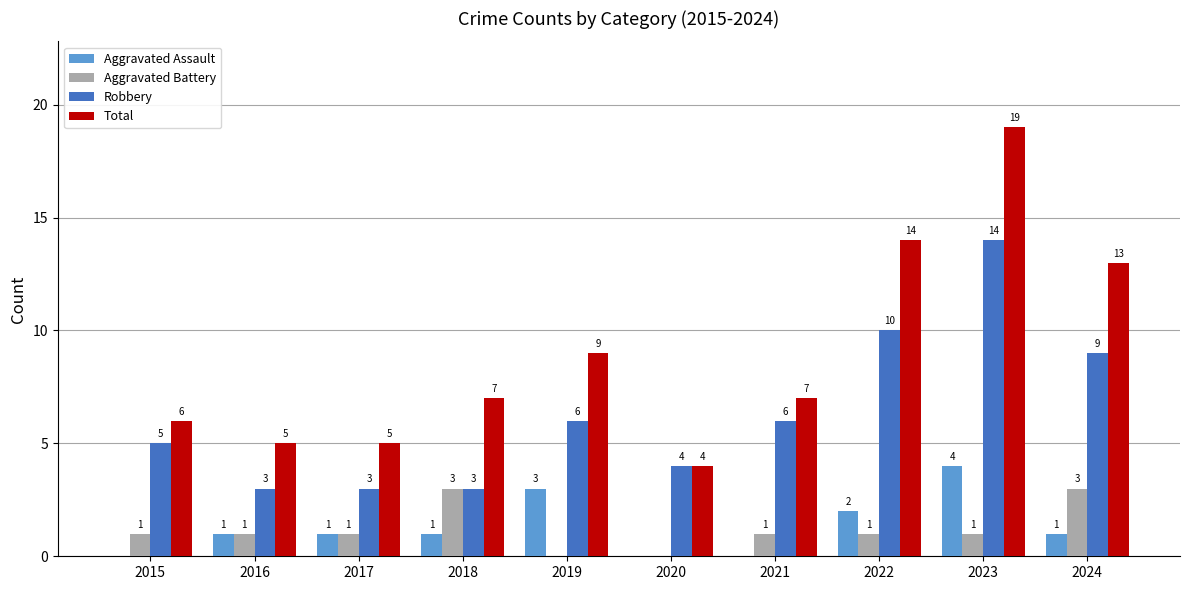

Which series has the largest total across all categories?

Total